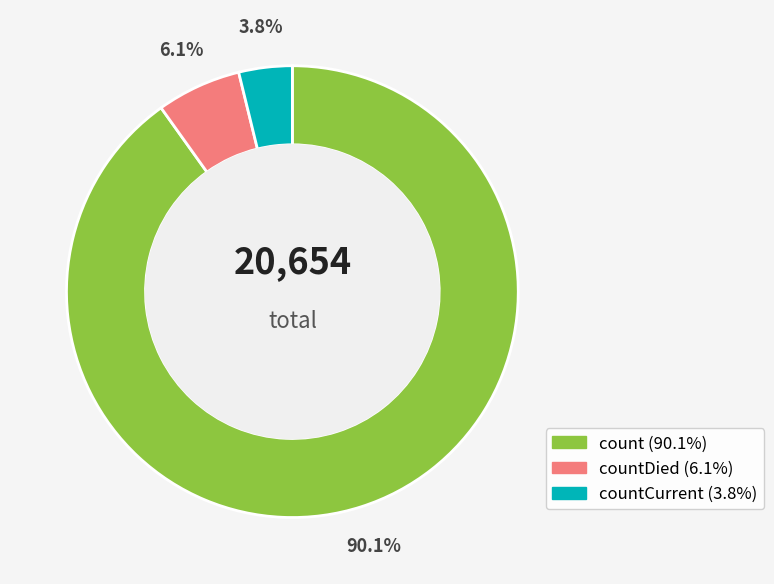

Does any single category account for the majority?

Yes